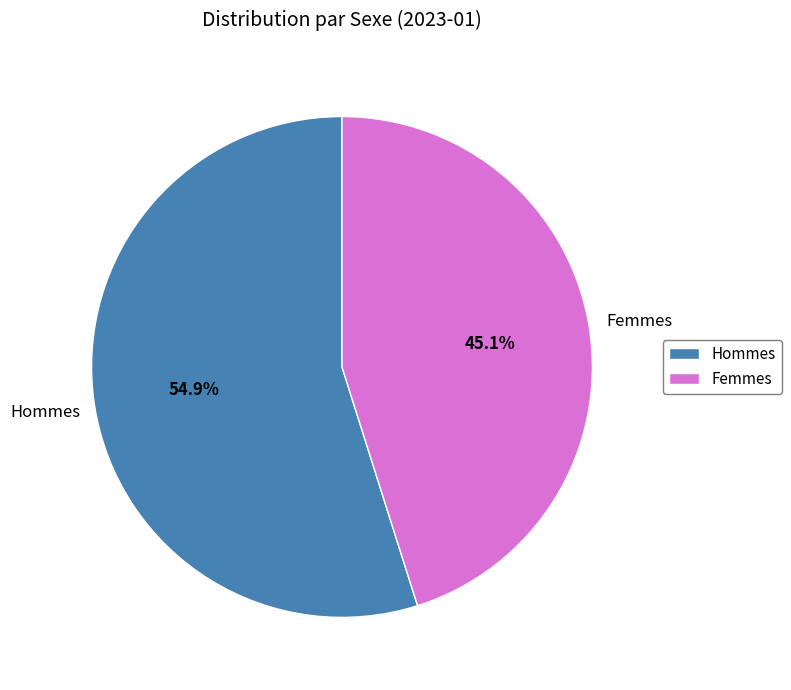

Is it true that Hommes is 55% of the pie?

True